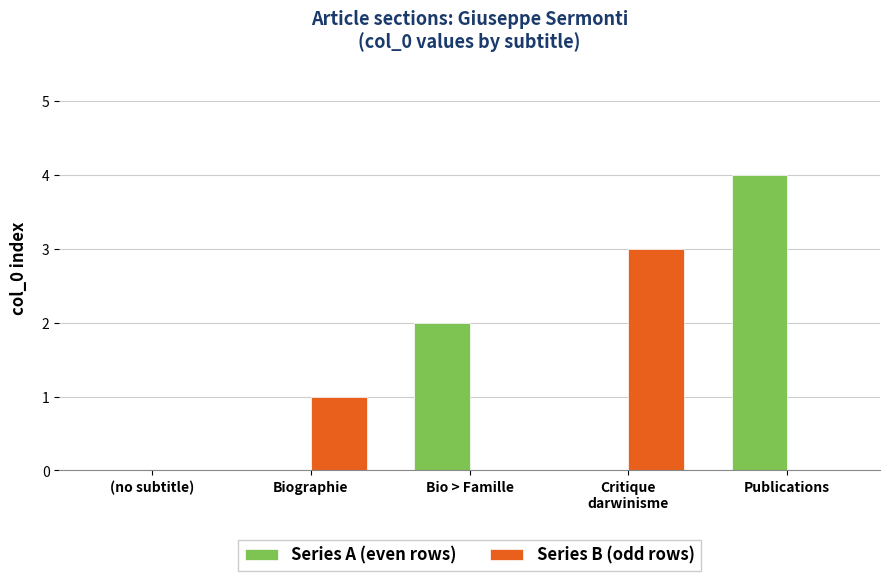

Which series has the largest range (max minus min)?

Series A (even rows)